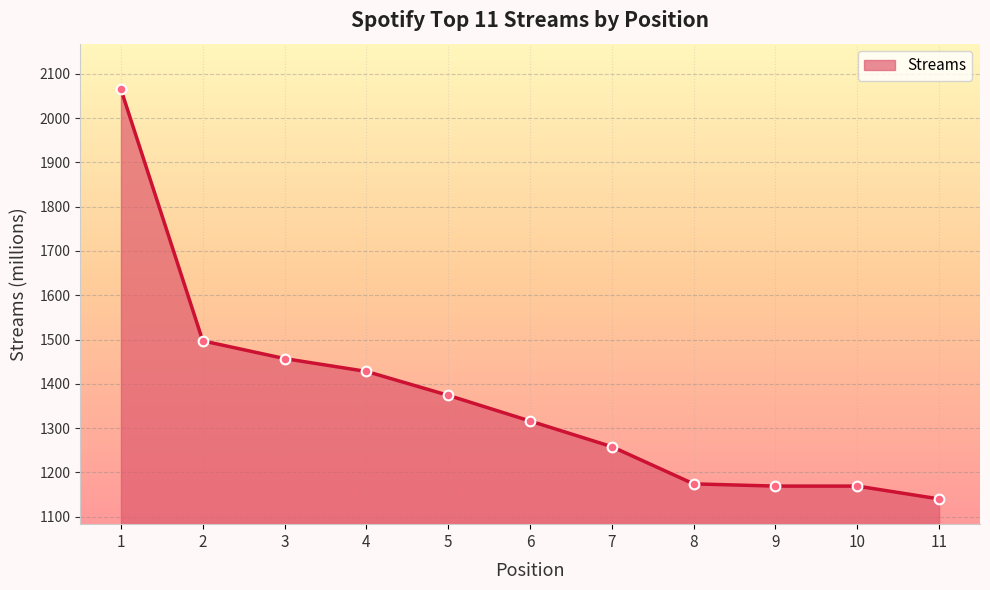

What is the ratio of the value at 6 to the value at 11?

1.2